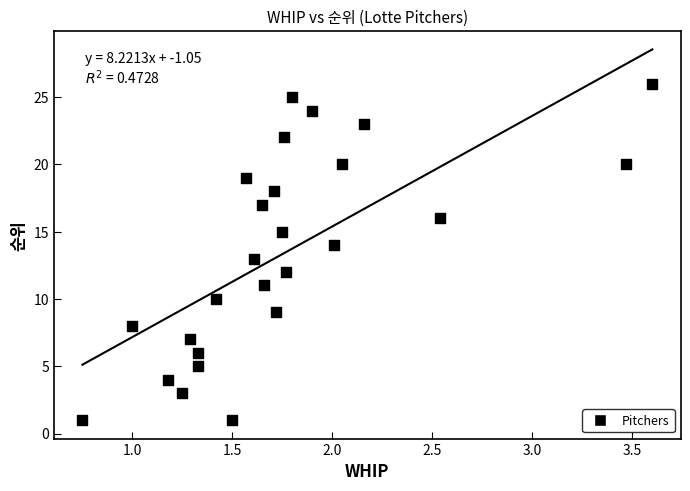

What is the range of Y values (max minus min)?

25